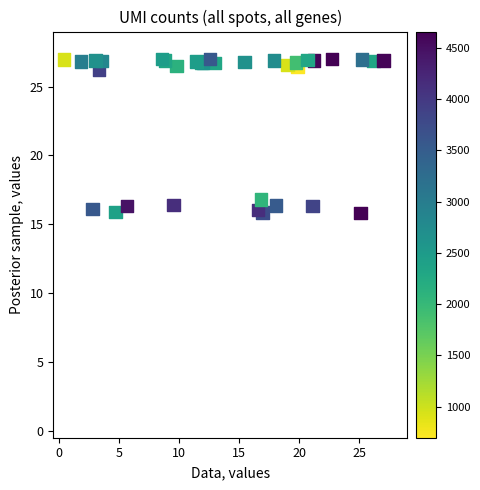

What Y value in the scatter plot is closest to 21?

16.8